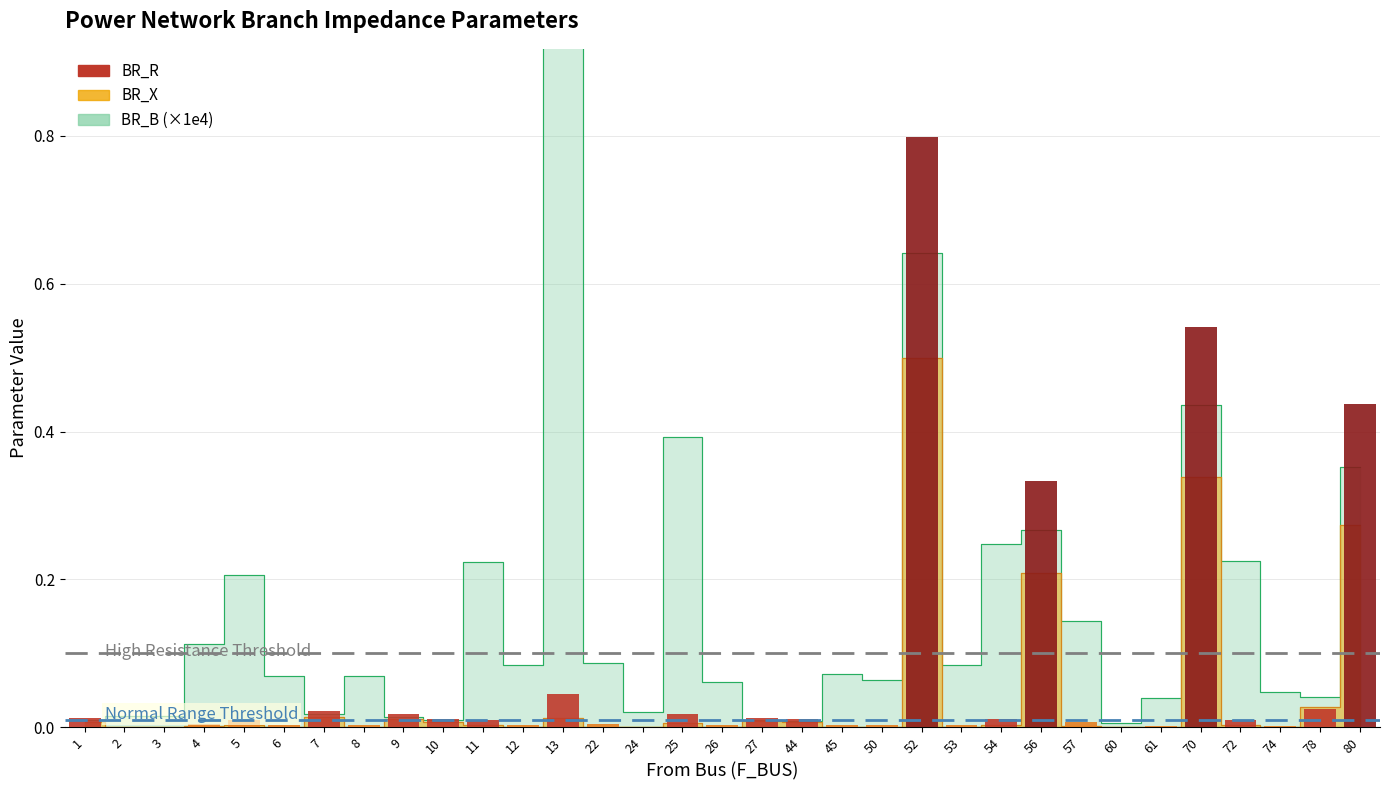

The chart shows a value of 0.0 at 22. True or false?

True